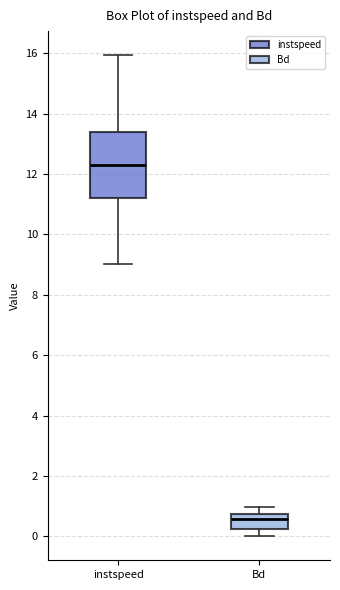

Which box has the lowest median line?

Bd